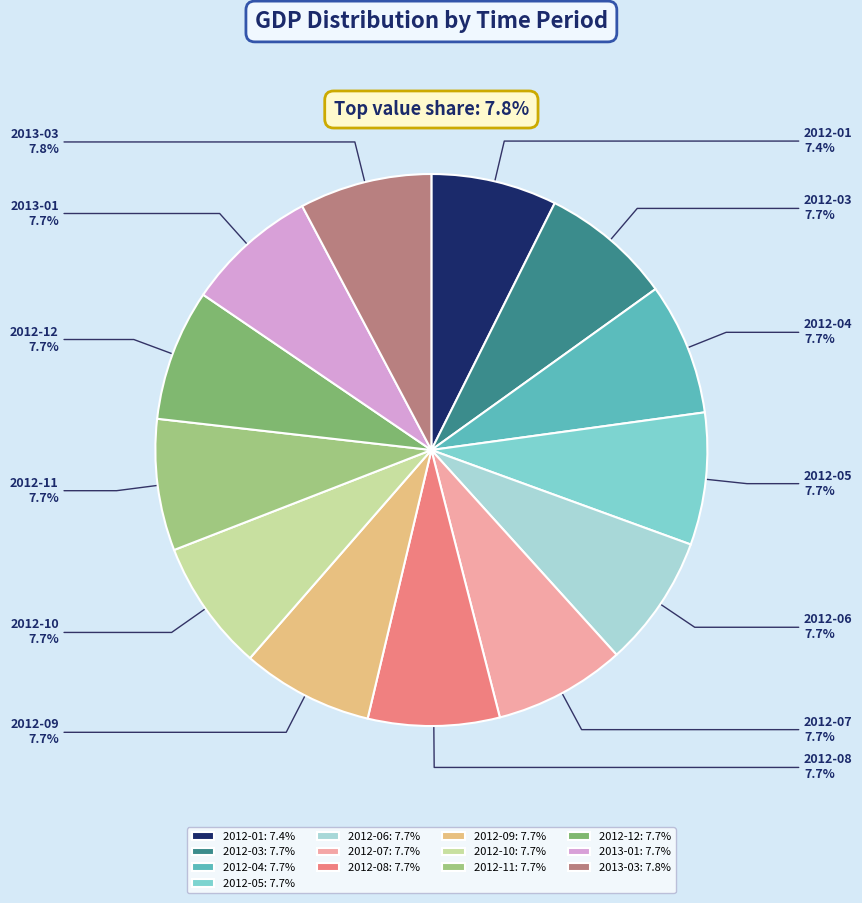

Is the sum of 2012-03 and 2013-03 greater than half?

No